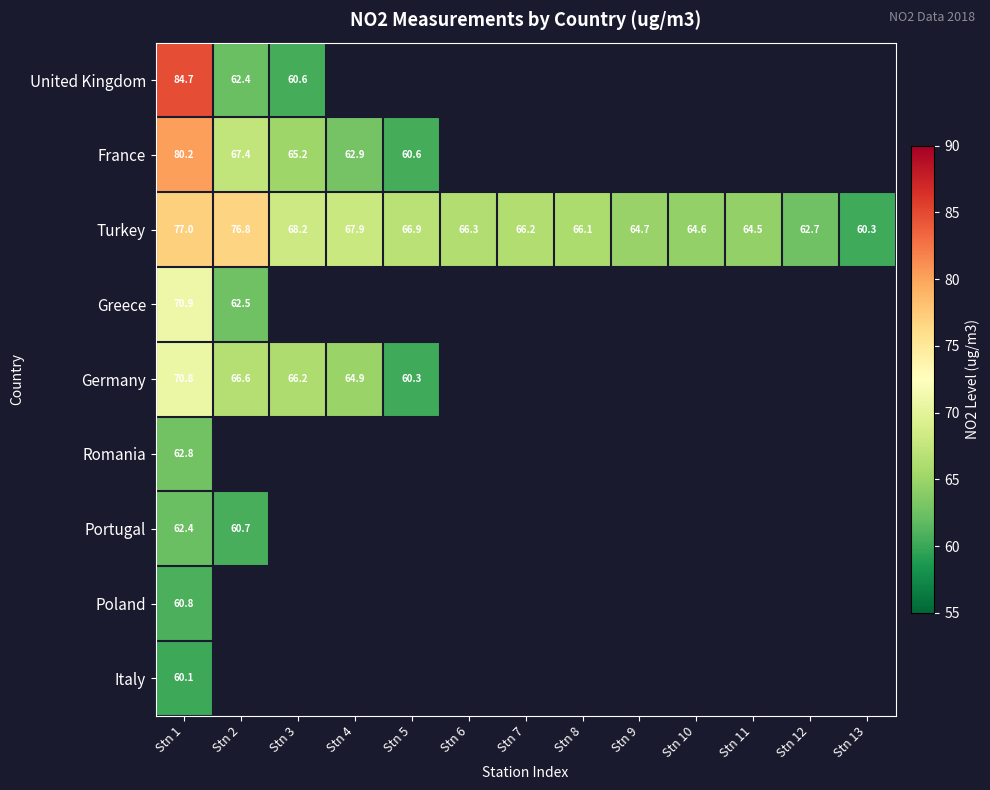

Which has a higher value, Stn 8 or Stn 1?

Stn 1